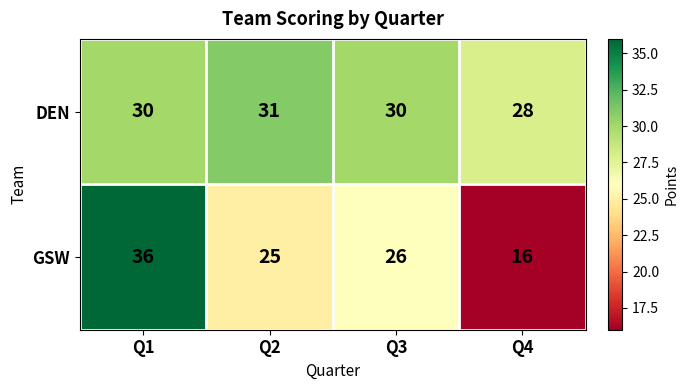

What is the sum of all GSW values?

103